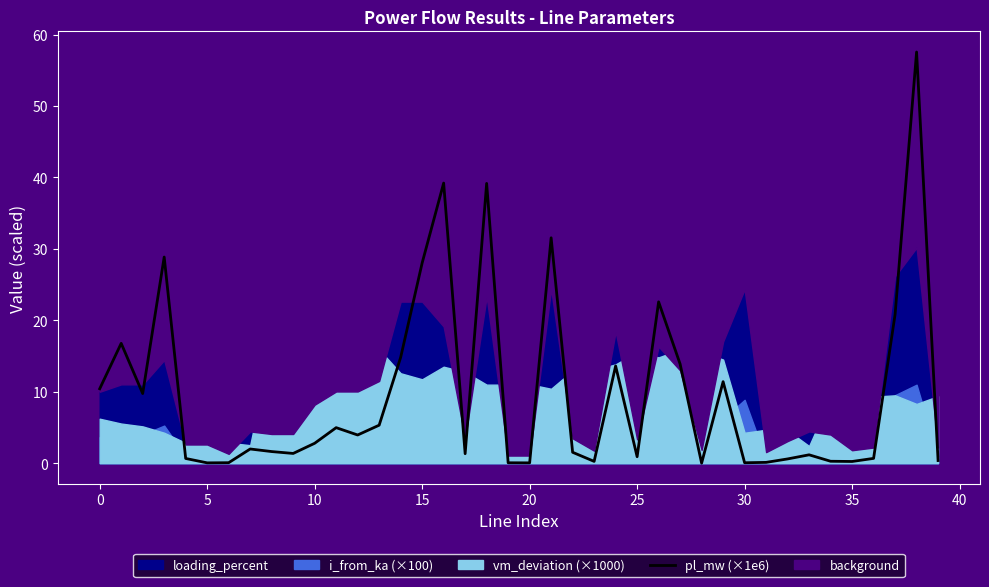

Is it true that the value at 21 is 31.6?

True